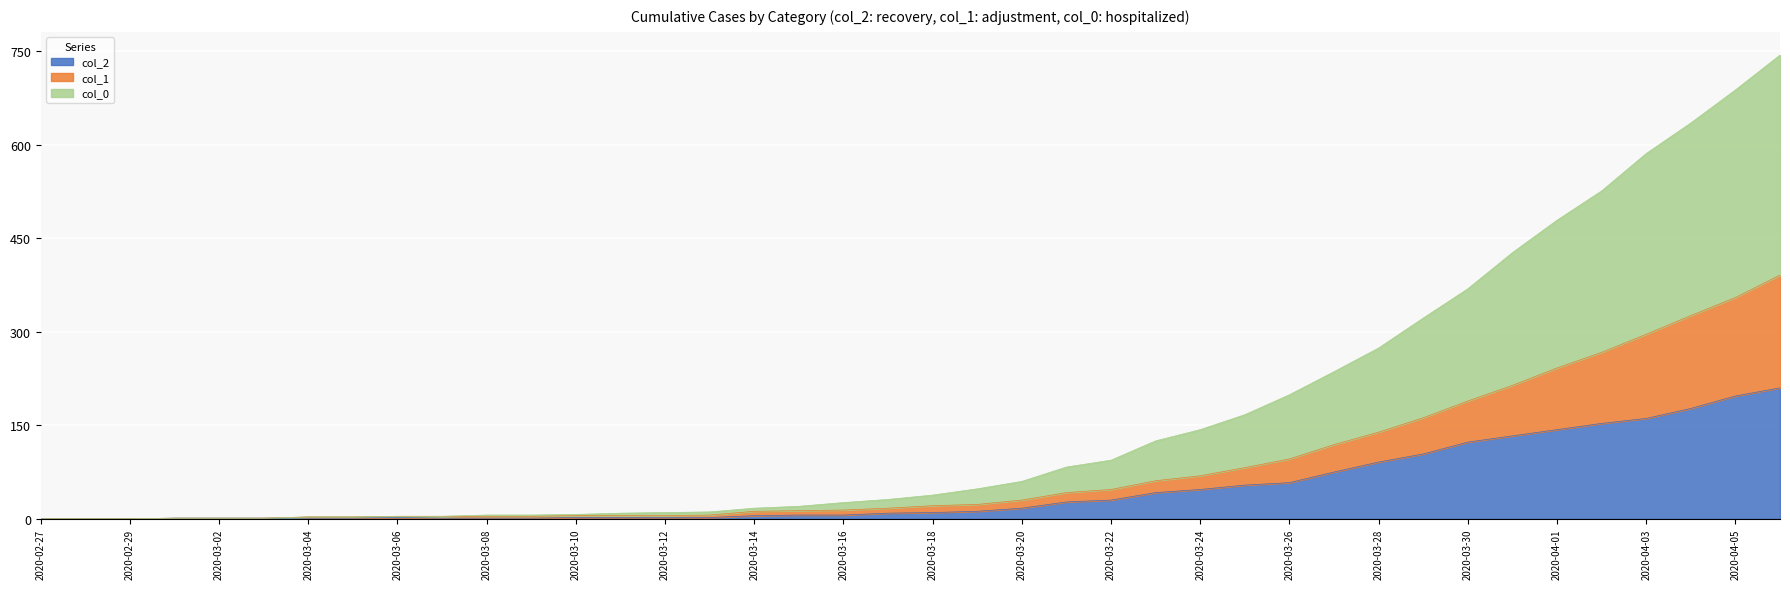

Where is col_1 nearest to the value 195?

2020-03-30